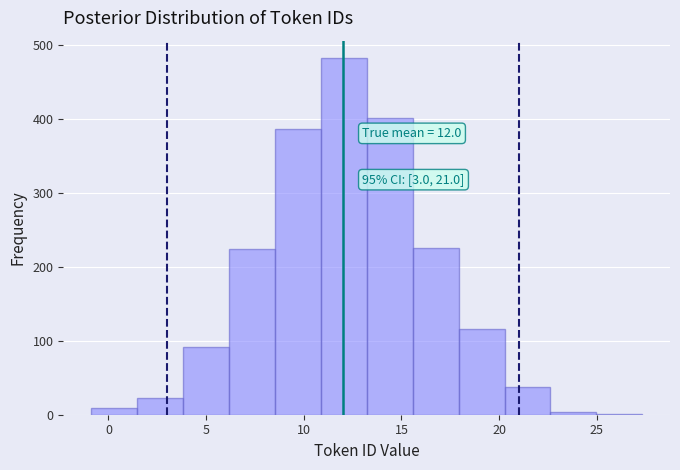

Which range on the x-axis has the tallest bar?

11.0 to 13.0